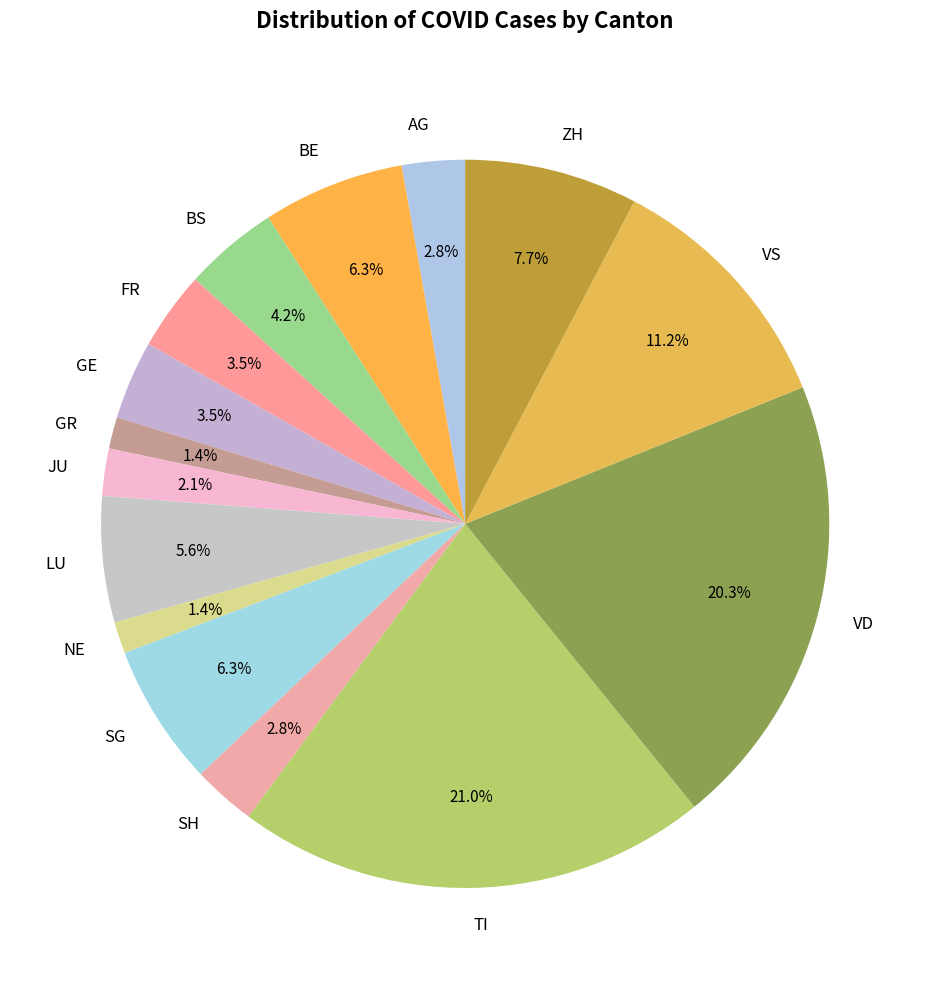

What is the largest slice in the pie chart?

TI